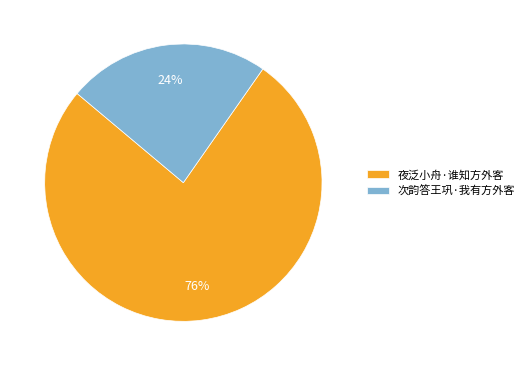

How many segments does this pie chart have?

2